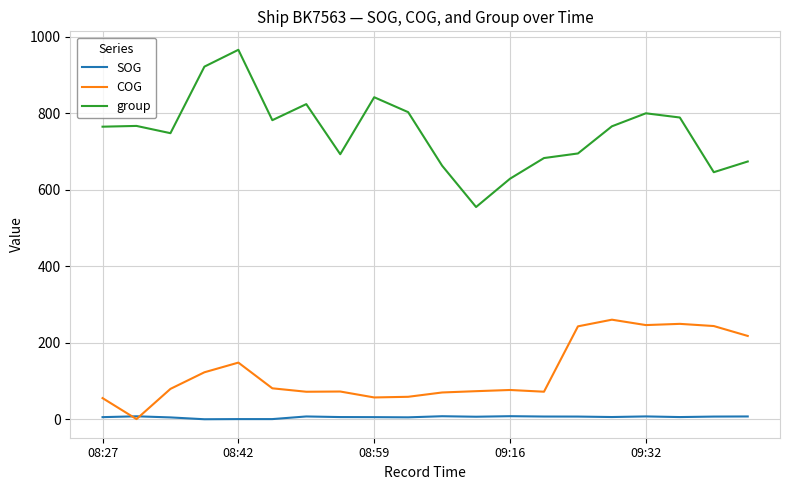

True or false: COG and group cross at least once.

False